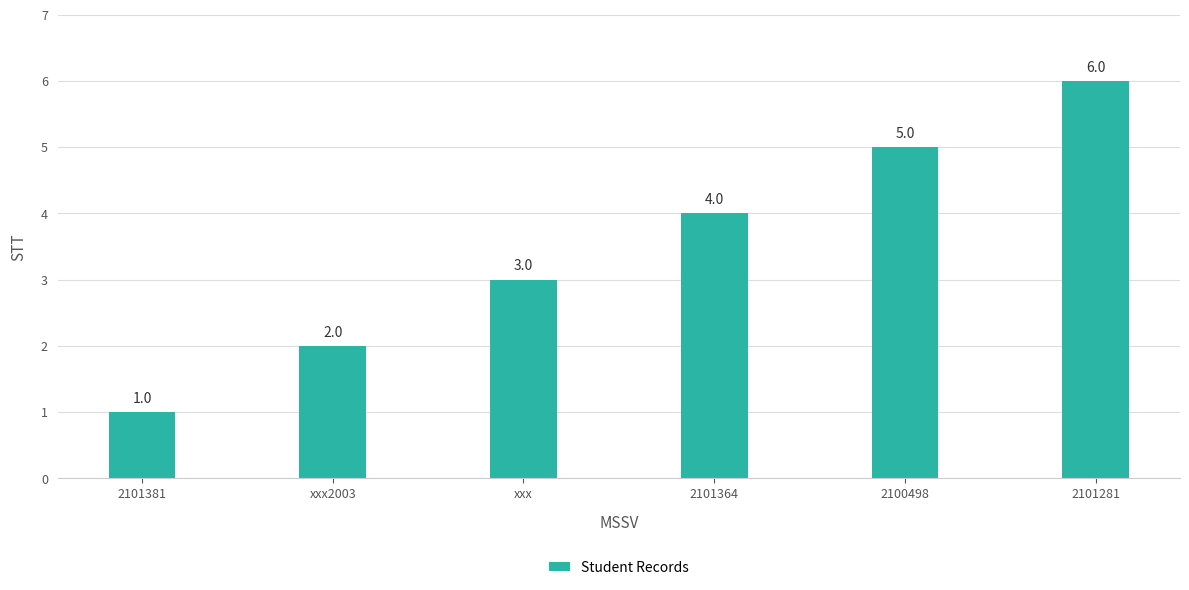

Reading right to left, list all the values displayed in this chart.

2101281=6	2100498=5	2101364=4	xxx=3	xxx2003=2	2101381=1